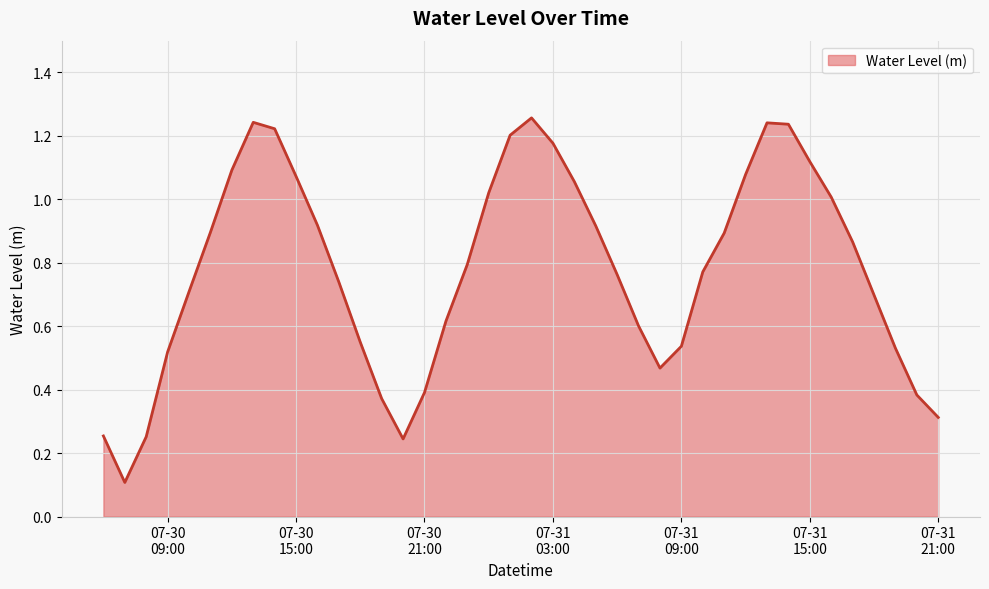

List the labels in order of value, largest first.

2025-07-31 02:00:00, 2025-07-30 13:00:00, 2025-07-31 13:00:00, 2025-07-31 14:00:00, 2025-07-30 14:00:00, 2025-07-31 01:00:00, 2025-07-31 03:00:00, 2025-07-31 15:00:00, 2025-07-30 12:00:00, 2025-07-31 12:00:00, 2025-07-30 15:00:00, 2025-07-31 04:00:00, 2025-07-31 00:00:00, 2025-07-31 16:00:00, 2025-07-30 16:00:00, 2025-07-31 05:00:00, 2025-07-30 11:00:00, 2025-07-31 11:00:00, 2025-07-31 17:00:00, 2025-07-30 23:00:00, 2025-07-31 10:00:00, 2025-07-31 06:00:00, 2025-07-30 17:00:00, 2025-07-30 10:00:00, 2025-07-31 18:00:00, 2025-07-30 22:00:00, 2025-07-31 07:00:00, 2025-07-30 18:00:00, 2025-07-31 09:00:00, 2025-07-31 19:00:00, 2025-07-30 09:00:00, 2025-07-31 08:00:00, 2025-07-30 21:00:00, 2025-07-31 20:00:00, 2025-07-30 19:00:00, 2025-07-31 21:00:00, 2025-07-30 06:00:00, 2025-07-30 08:00:00, 2025-07-30 20:00:00, 2025-07-30 07:00:00